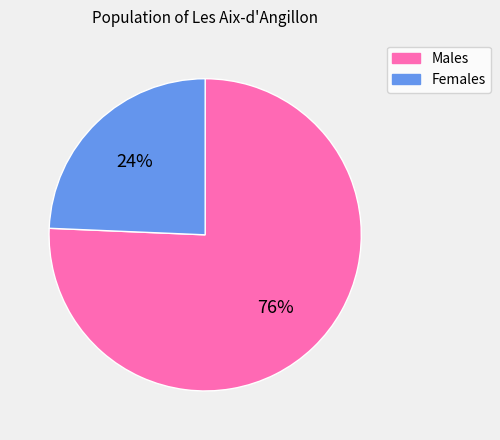

Is there any slice that represents more than half of the pie?

Yes